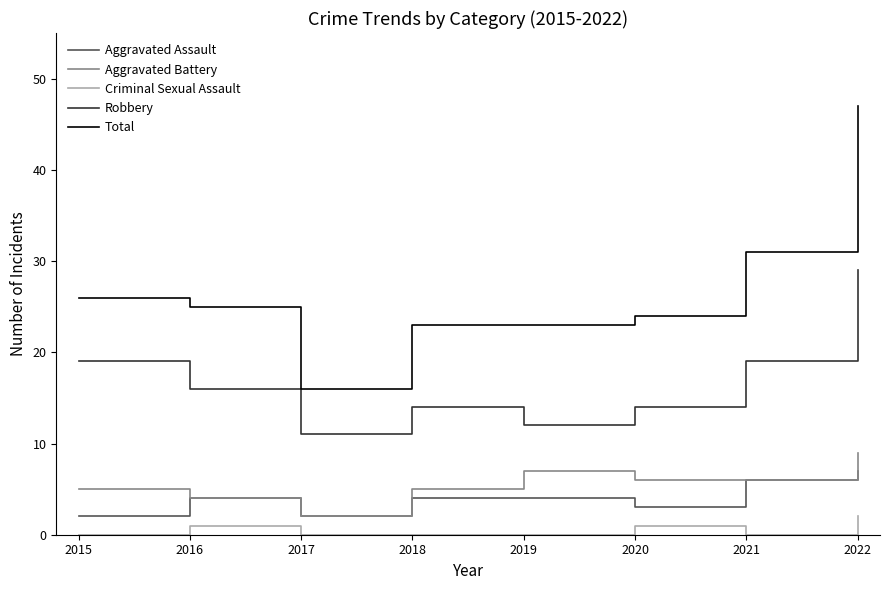

True or false: Robbery has more than 2 interior local peaks.

False